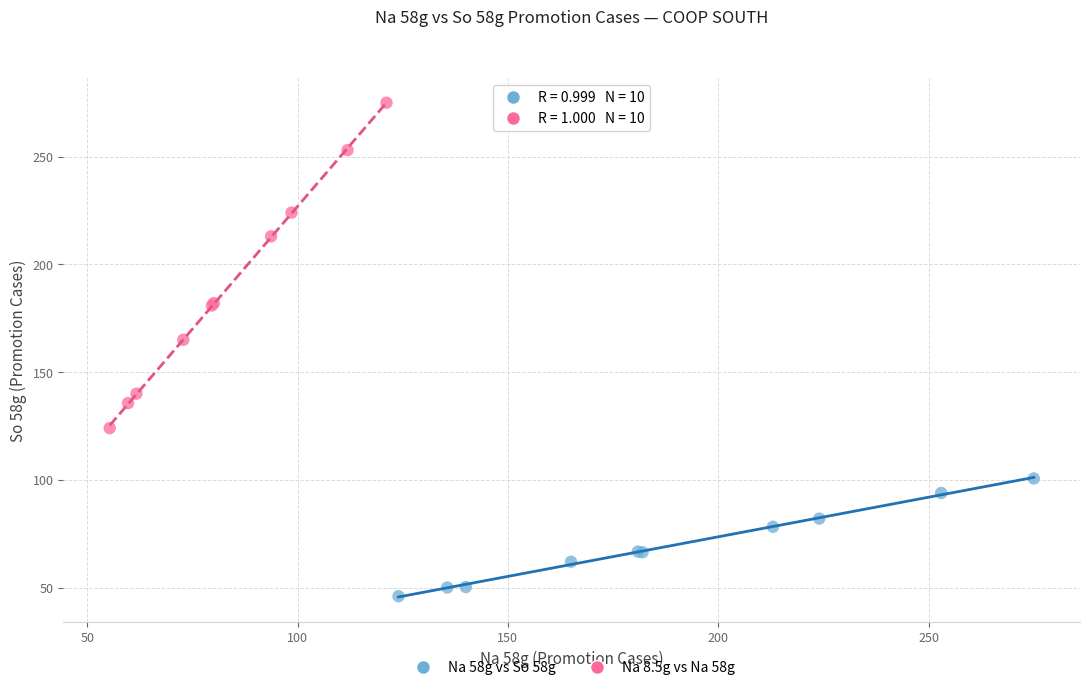

Which series reaches the minimum Y coordinate?

Na 58g vs So 58g